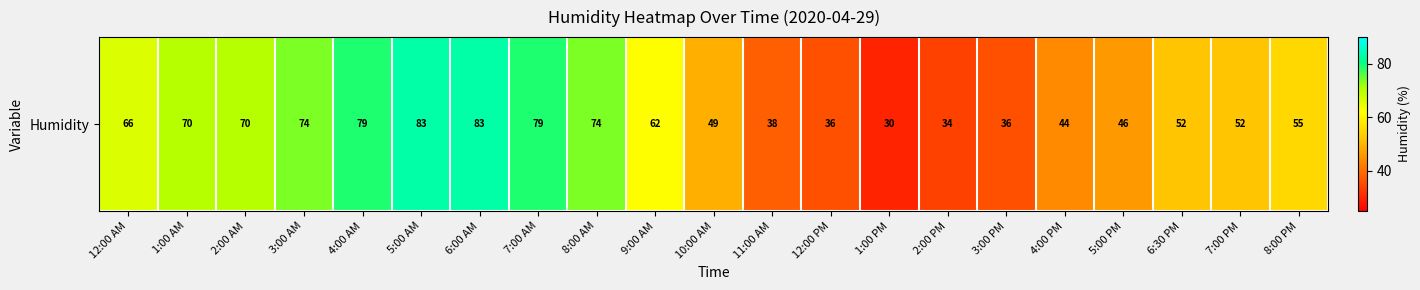

Which category has the lowest value across all series?

1:00 PM